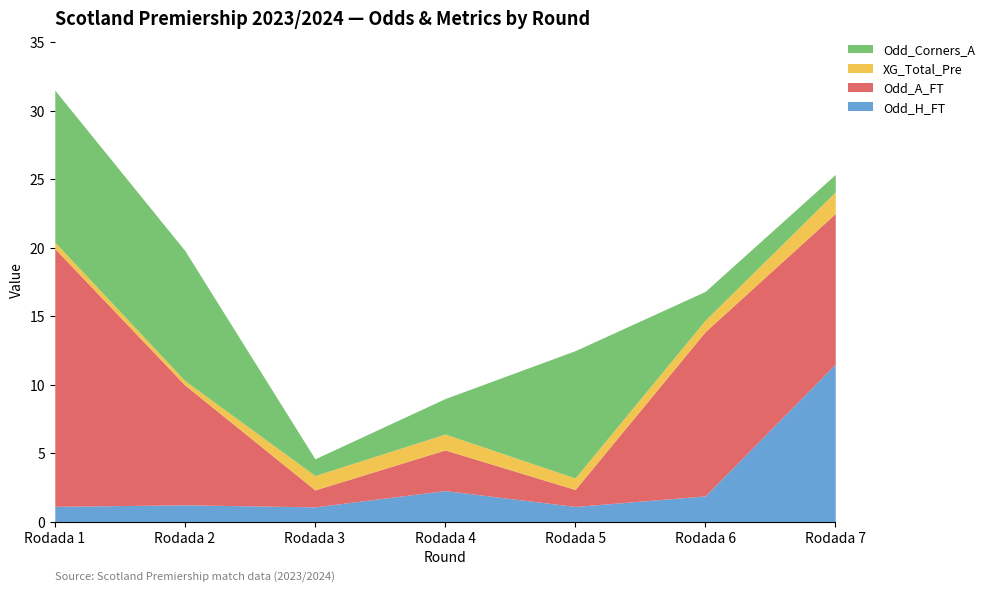

How many categories are shown in the chart?

7